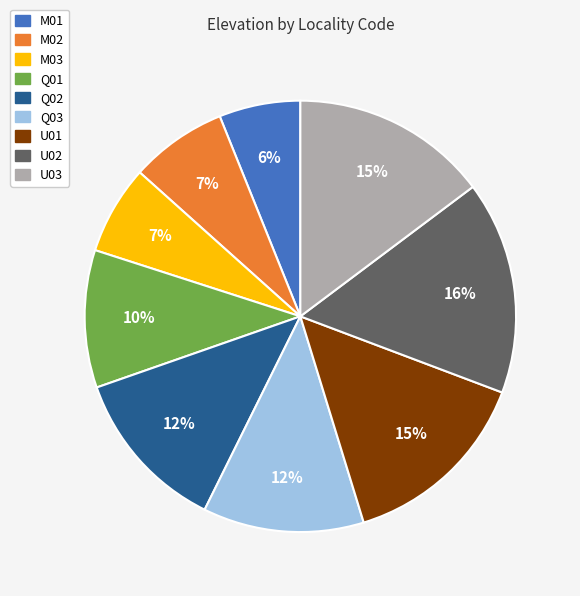

What is the largest slice in the pie chart?

U02